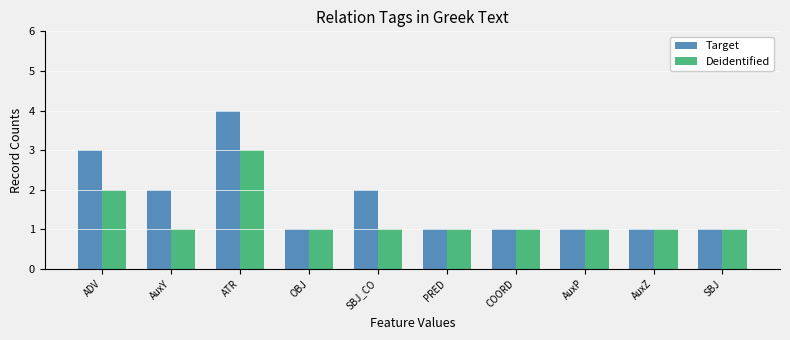

Reading left to right, what are all the values shown in this chart?

Target: 3	2	4	1	2	1	1	1	1	1
Deidentified: 2	1	3	1	1	1	1	1	1	1